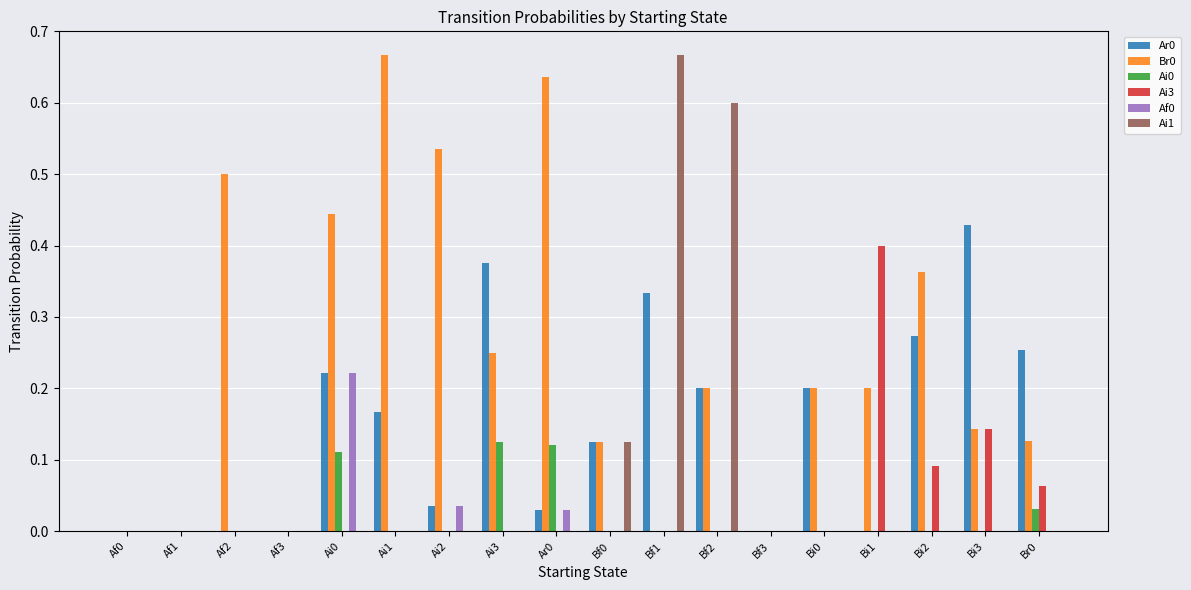

How many groups of bars are there?

18